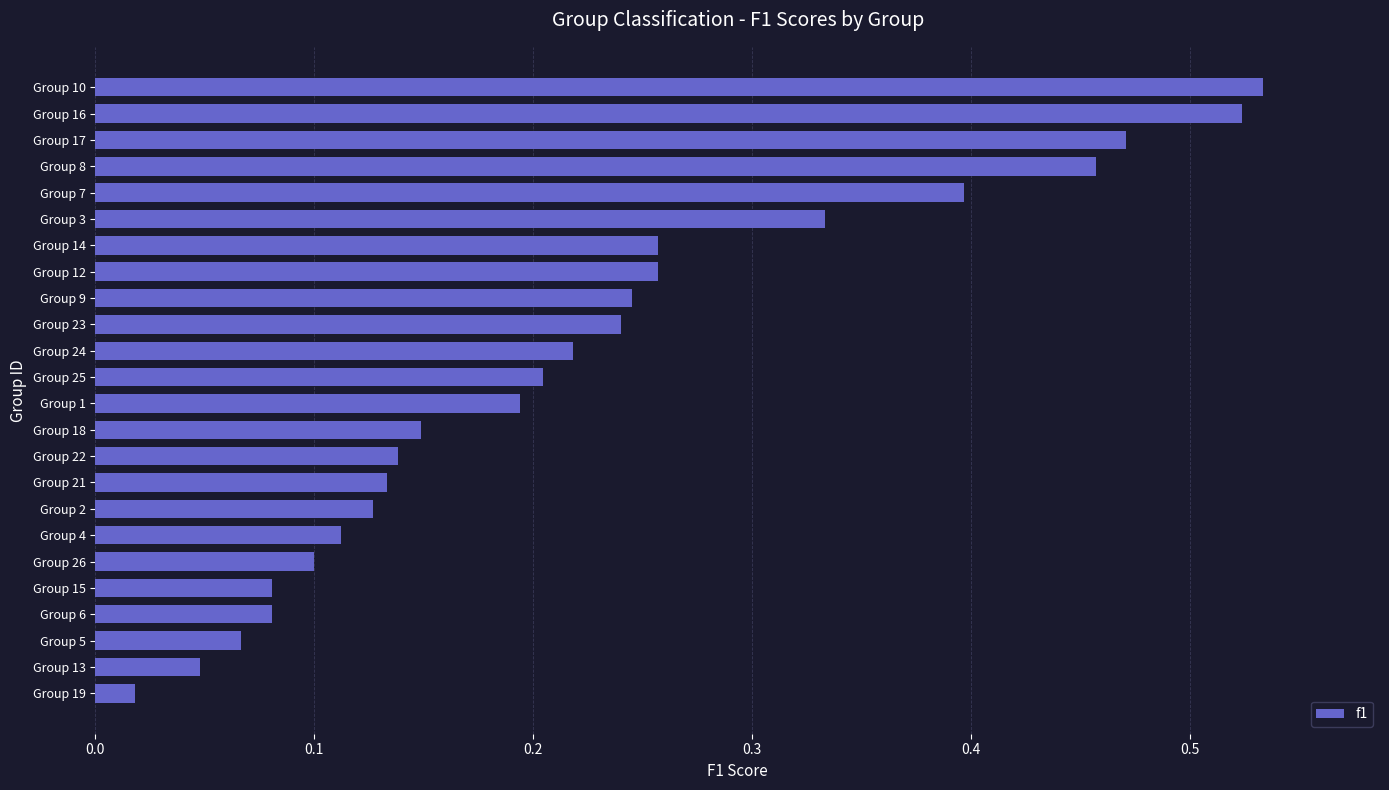

Which category has the lowest value across all series?

Group 19